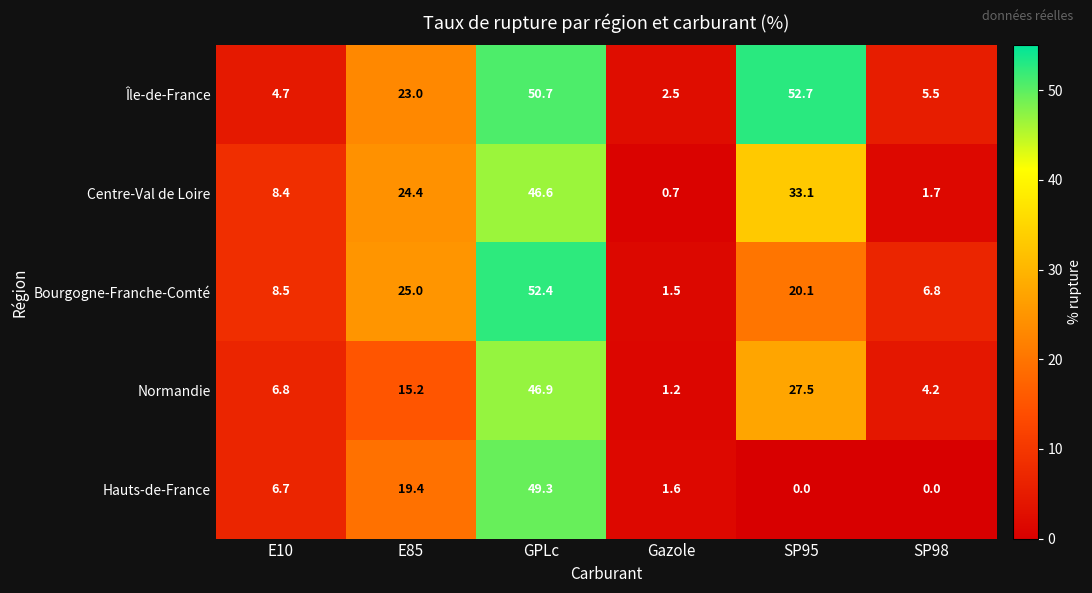

What is the average value of the Centre-Val de Loire series?

19.2